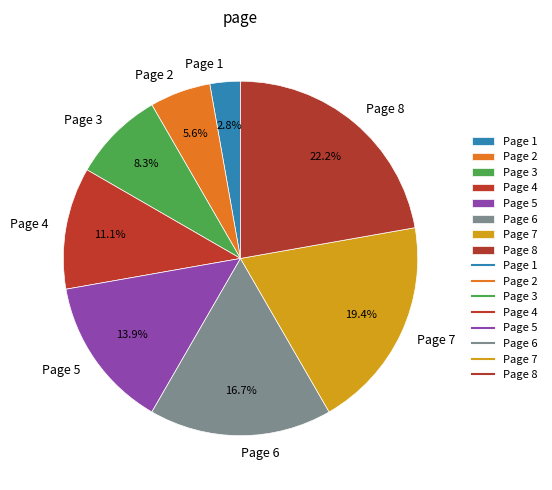

To the nearest percent, what is the difference between the largest and smallest slice percentages?

19%